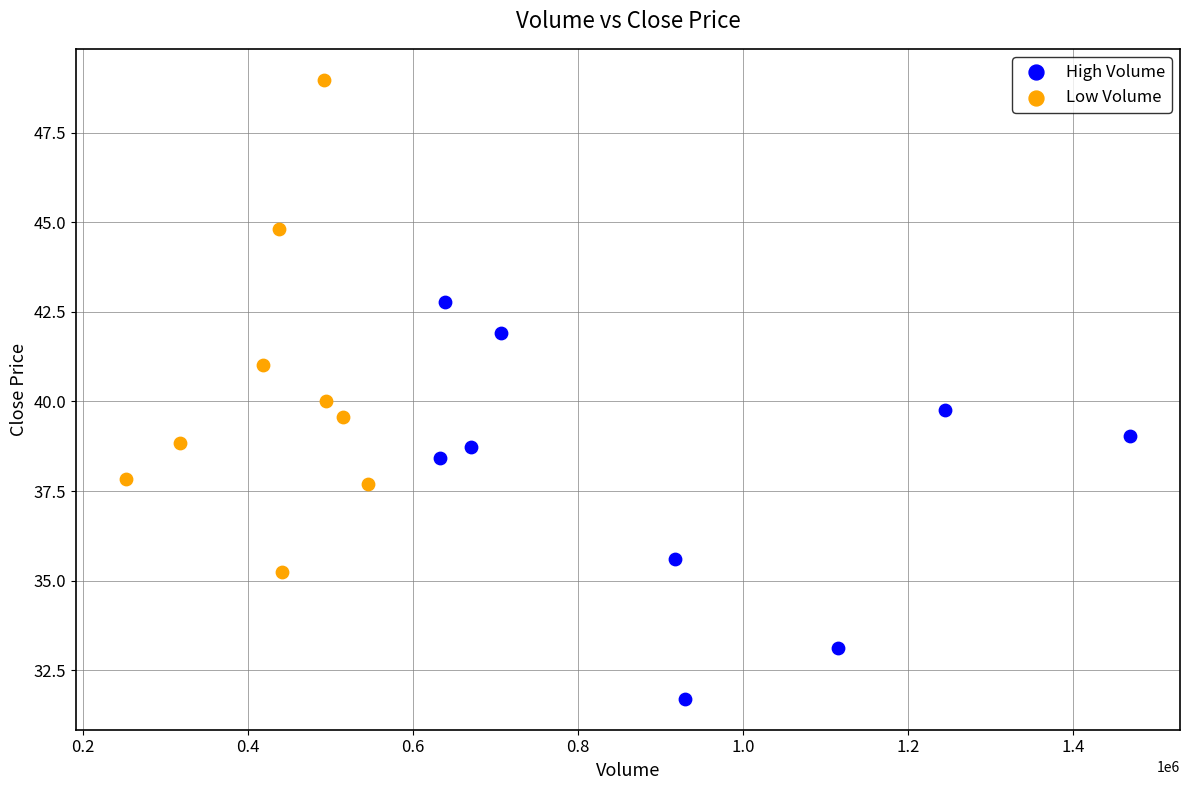

Which series contains the highest Y value?

Low Volume